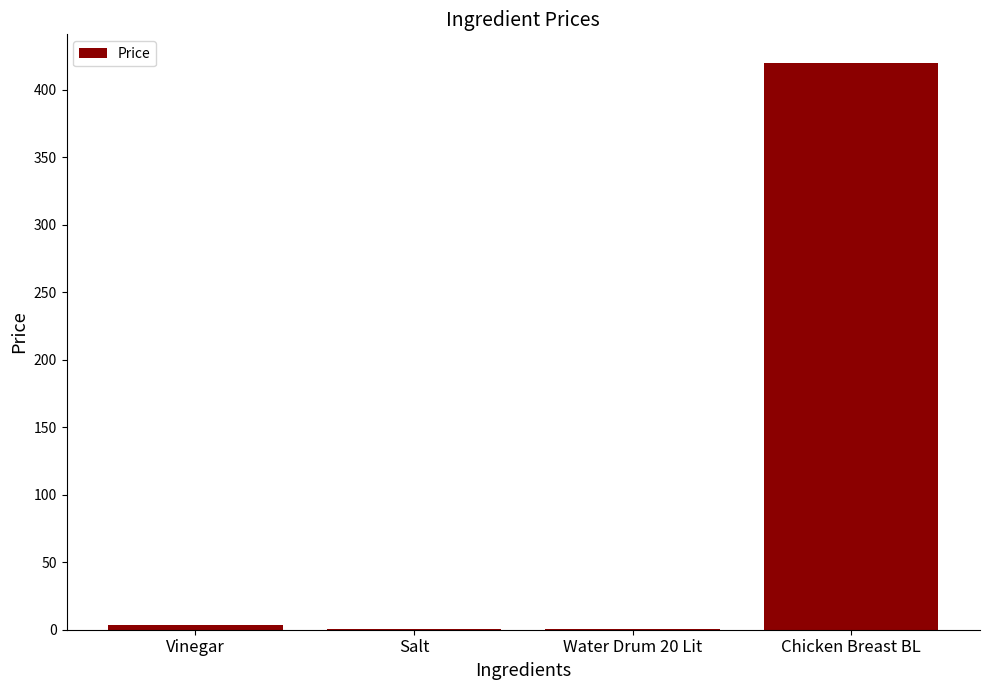

The value at Chicken Breast BL is 727.4. True or false?

False